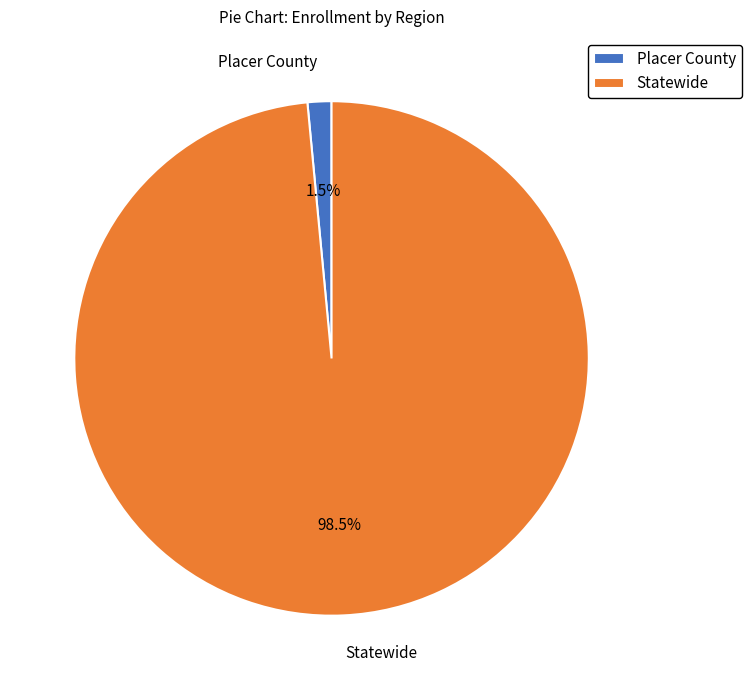

What is the total percentage of Placer County and Statewide?

100.0%